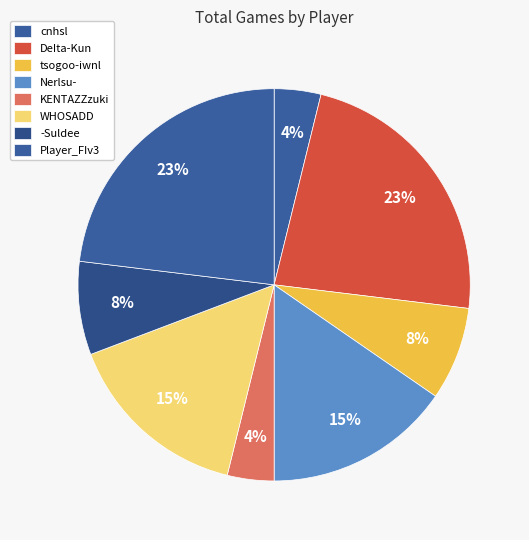

True or false: KENTAZZzuki accounts for 1% of the total.

False